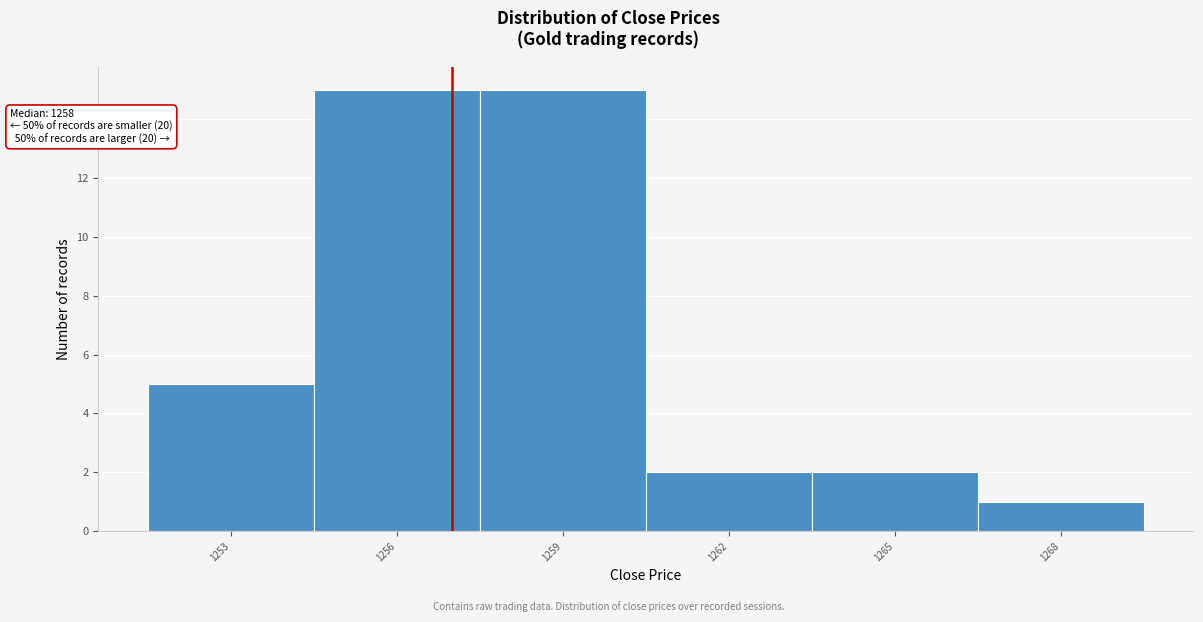

Reading left to right, transcribe all the data shown in this chart.

5	15	15	2	2	1